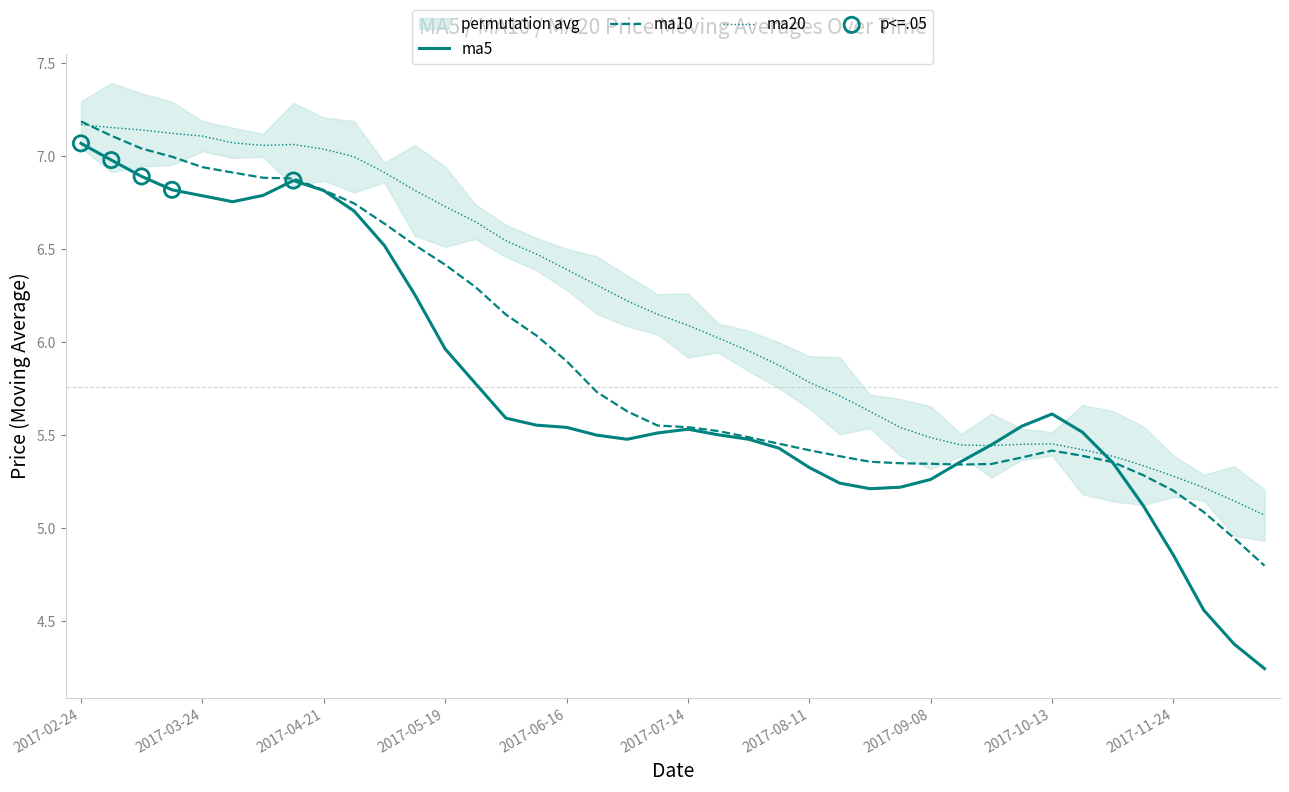

Which series reaches the minimum Y coordinate?

ma5